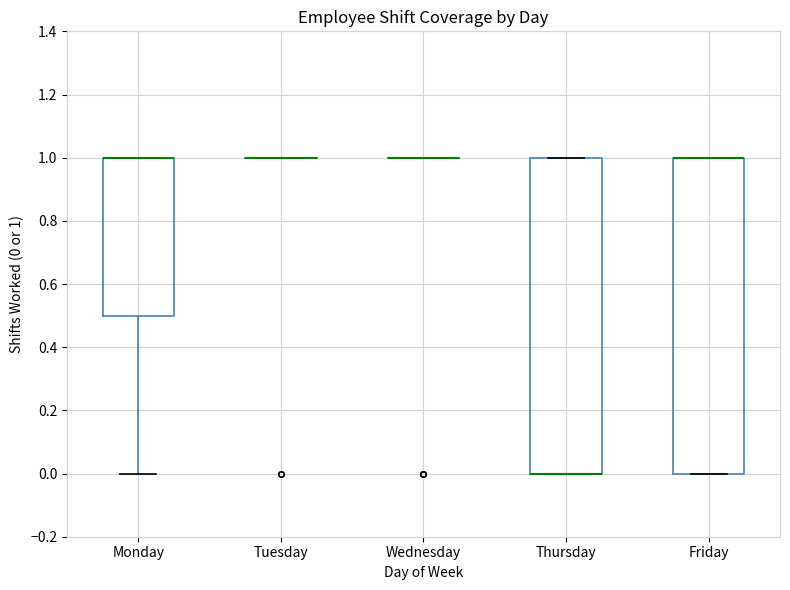

Reading left to right, transcribe this box plot: for each box, give where its median line is, the range the box spans, and where its two whiskers end, as read against the y-axis. The values are not printed on the chart, so give them approximately, as read against the axis.

Monday: median 1.0 (drawn on the box's upper edge), box 0.5 to 1.0, whiskers 0.0 to 1.0
Tuesday: box collapsed to a line at 1.0, whiskers 1.0 to 1.0
Wednesday: box collapsed to a line at 1.0, whiskers 1.0 to 1.0
Thursday: median 0.0 (drawn on the box's lower edge), box 0.0 to 1.0, whiskers 0.0 to 1.0
Friday: median 1.0 (drawn on the box's upper edge), box 0.0 to 1.0, whiskers 0.0 to 1.0